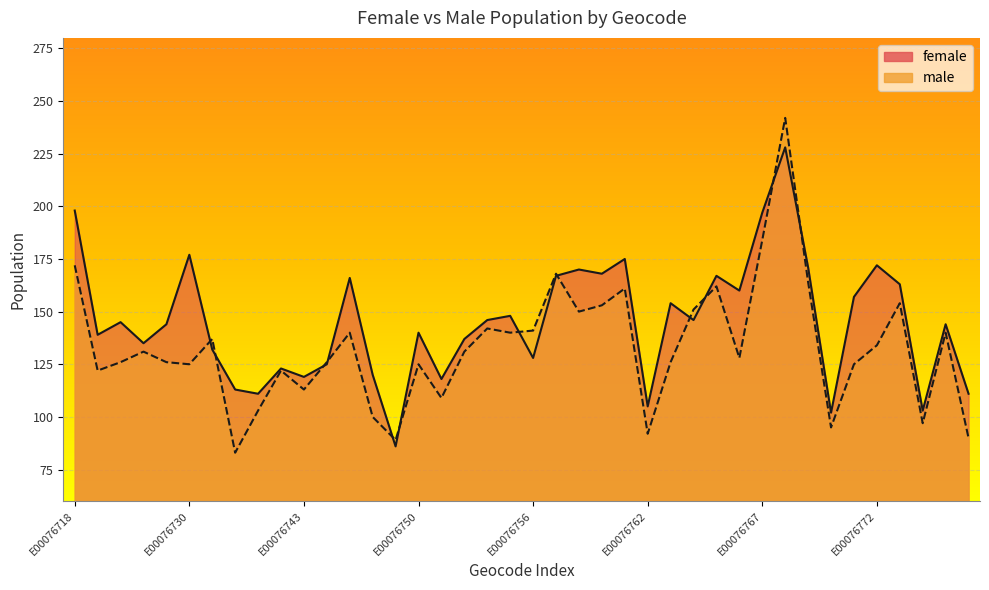

At which category does male reach its first local valley?

E00076720